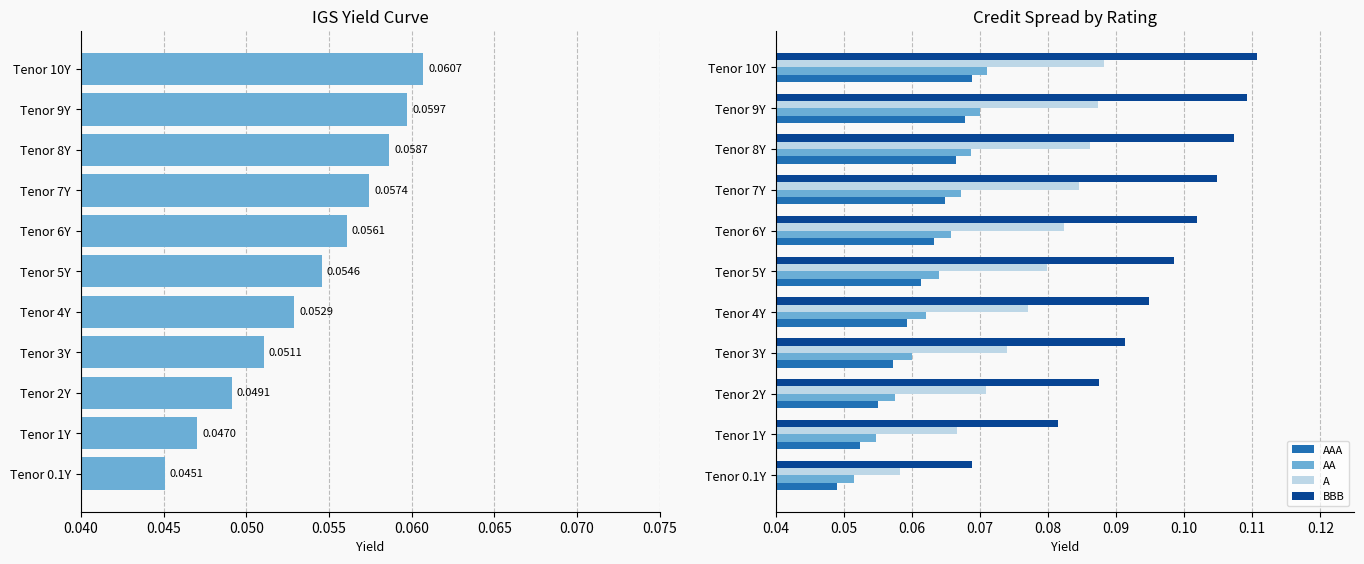

At how many categories does at least one series exceed 0?

11